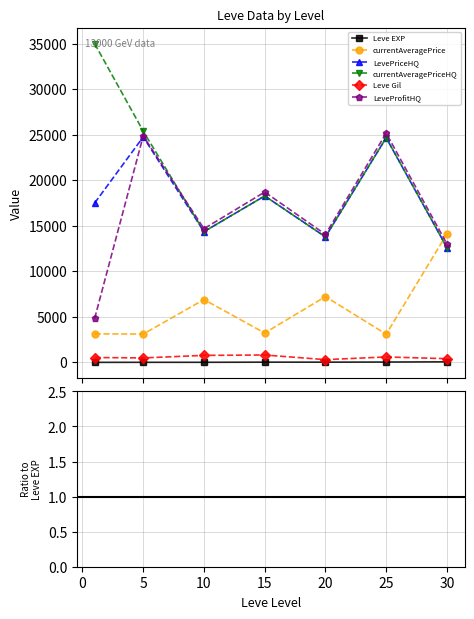

Rank the series by their maximum value, from highest to lowest.

currentAveragePriceHQ, LevePriceHQ, LeveProfitHQ, currentAveragePrice, Leve Gil, Leve EXP